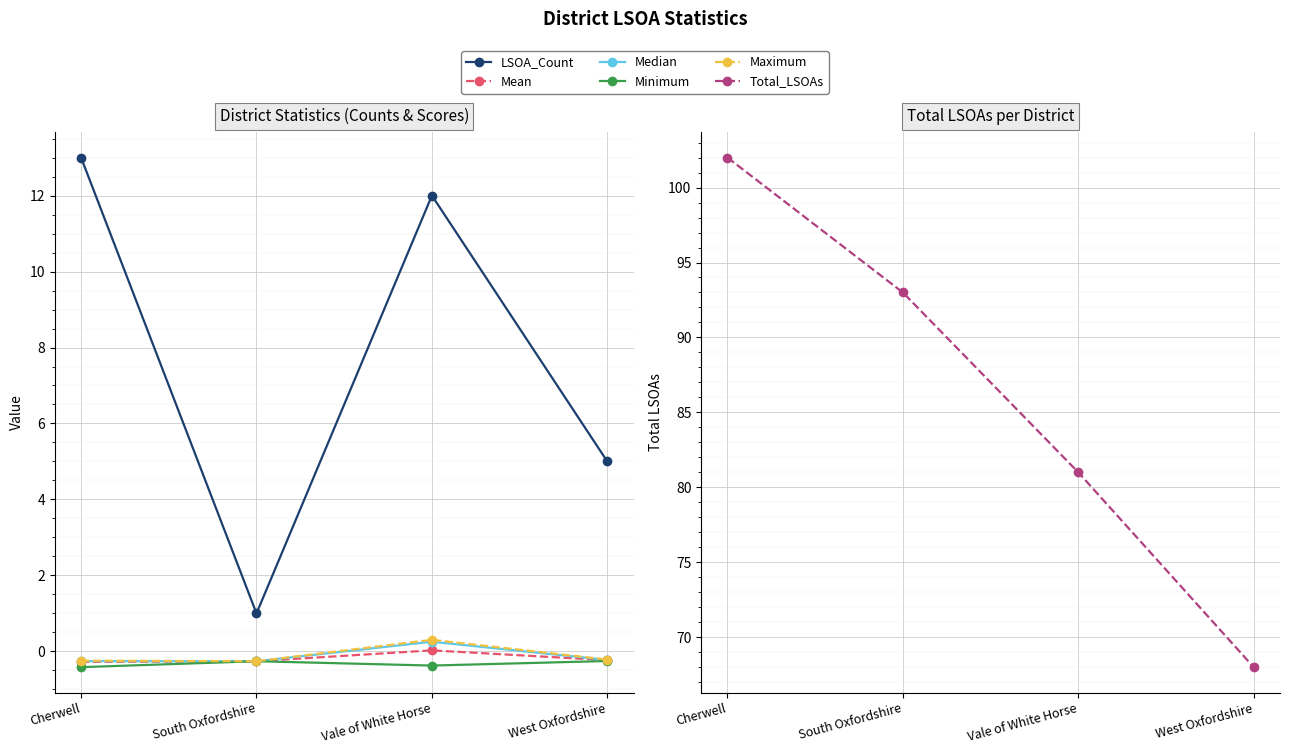

What is the spread (max minus min) of values at West Oxfordshire?

68.3